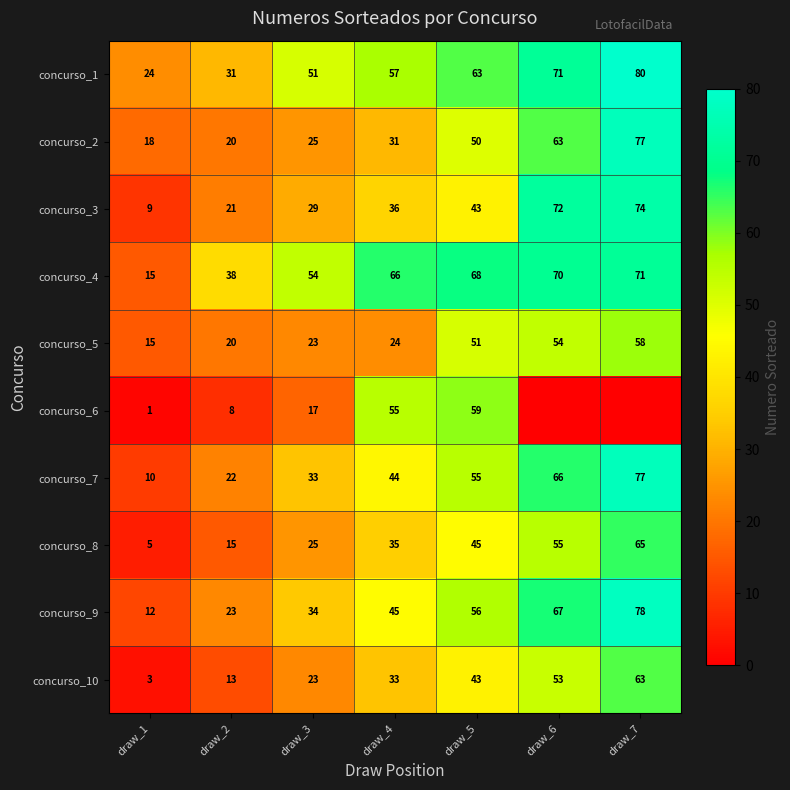

List the labels in order of concurso_5 value, largest first.

draw_7, draw_6, draw_5, draw_4, draw_3, draw_2, draw_1